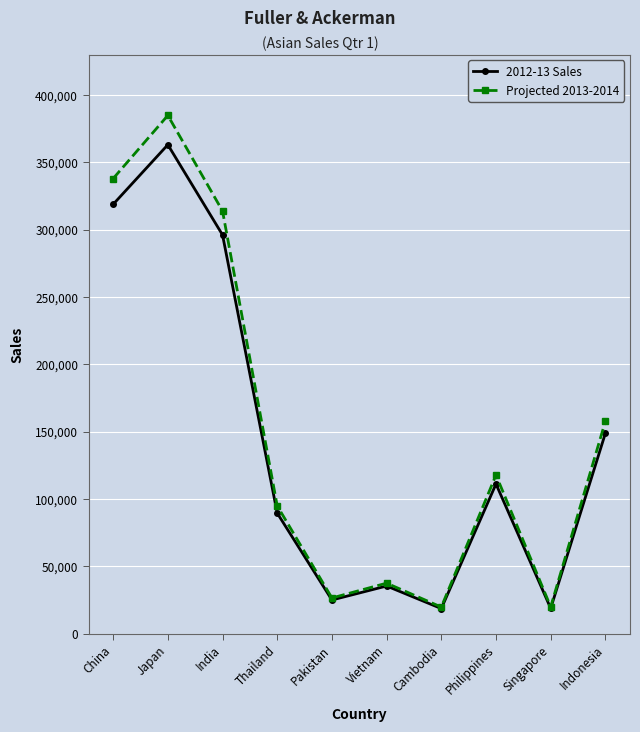

At which category does 2012-13 Sales reach its first local peak?

Japan